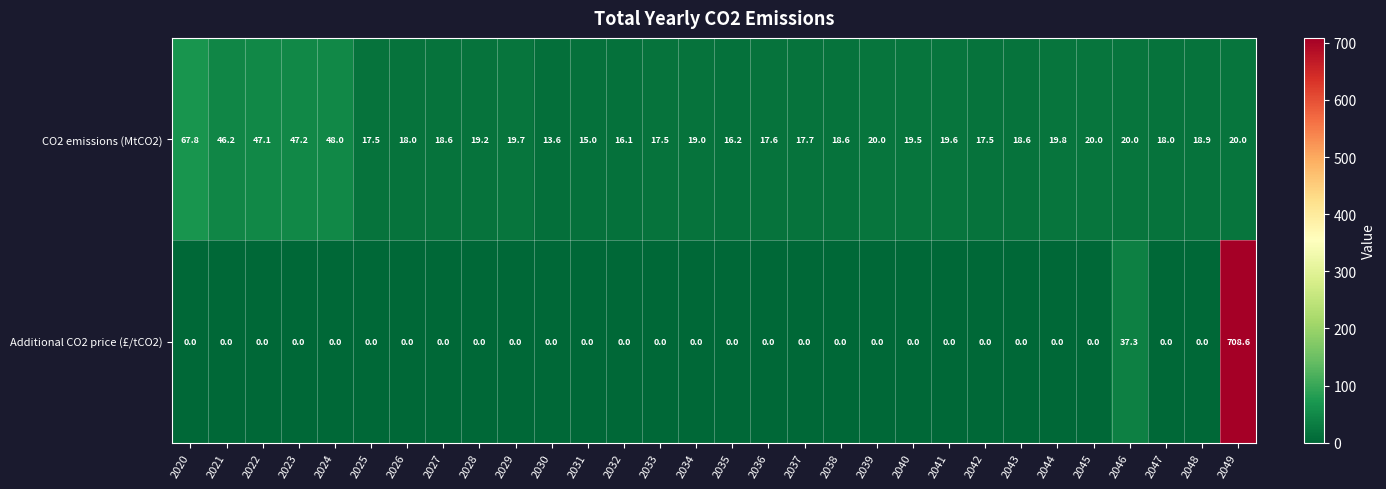

At which label is CO2 emissions (MtCO2) closest to 40?

2021